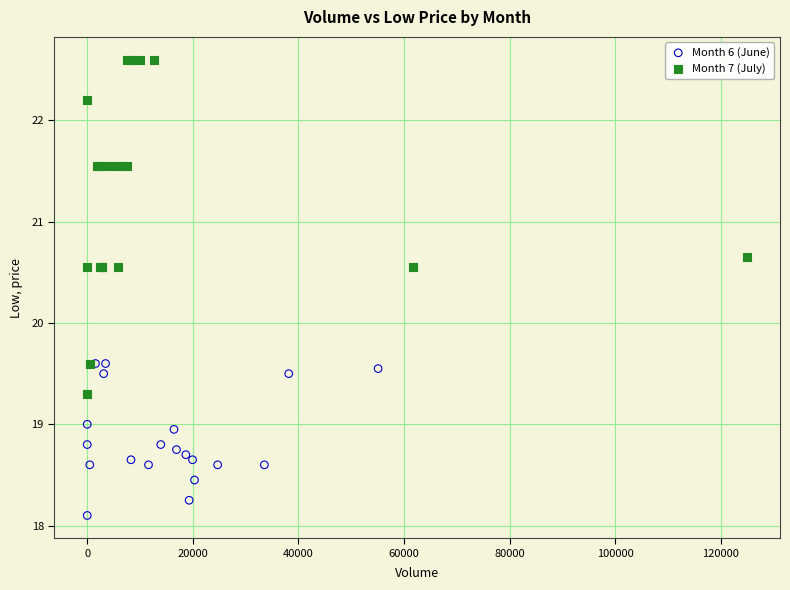

Which series contains the highest Y value?

Month 7 (July)